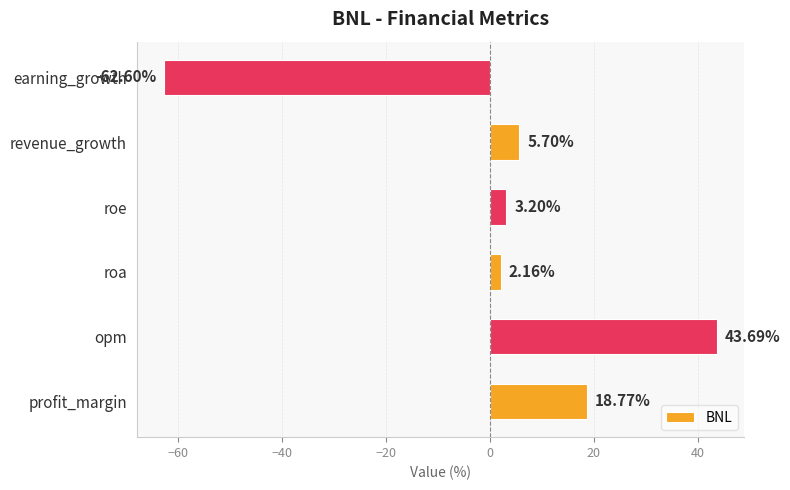

How many values are below zero?

1